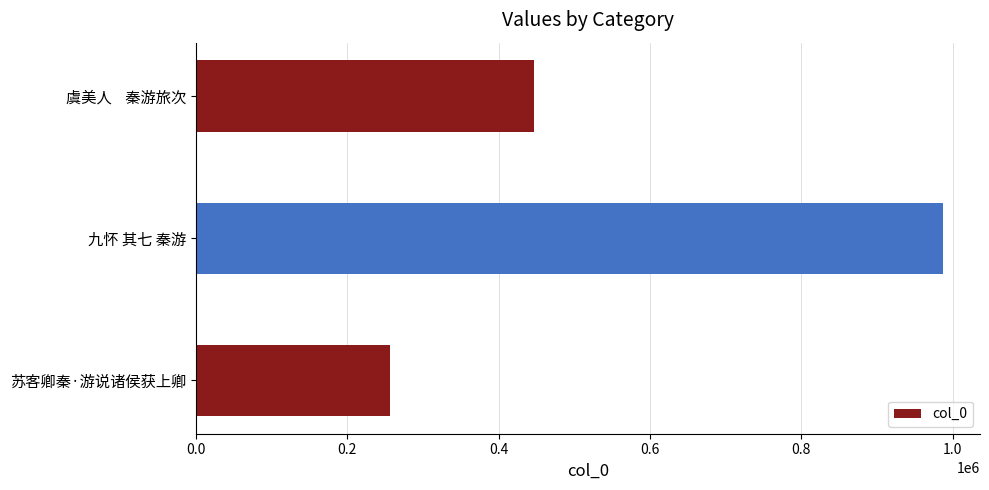

What is the difference between the maximum and minimum values?

730934